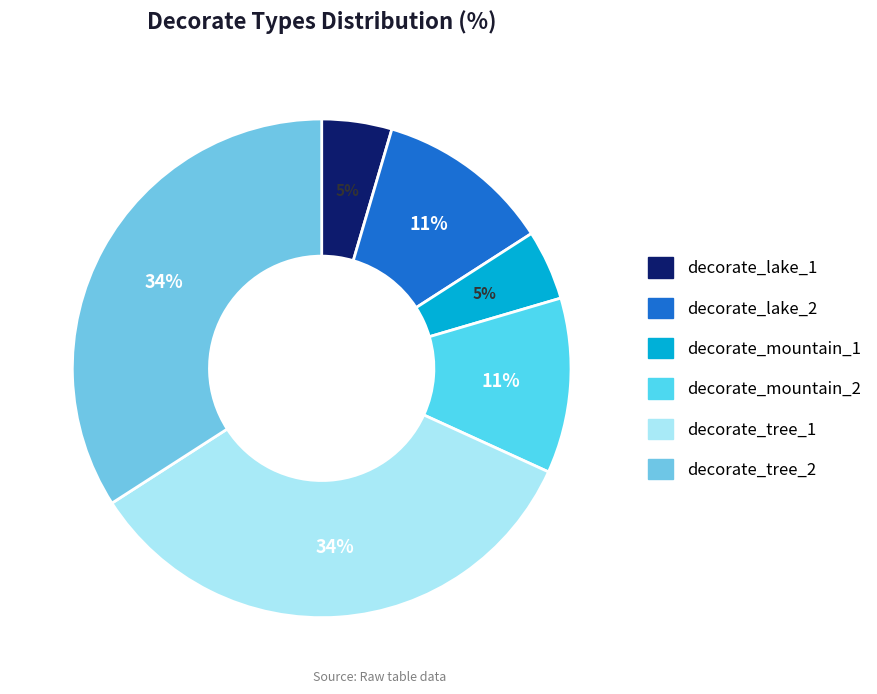

Is decorate_tree_2 the majority of the pie?

No